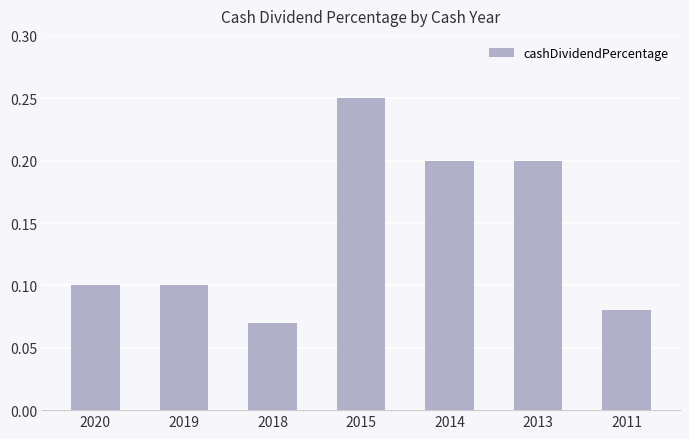

What is the change in value from 2018 to 2015?

+0.2